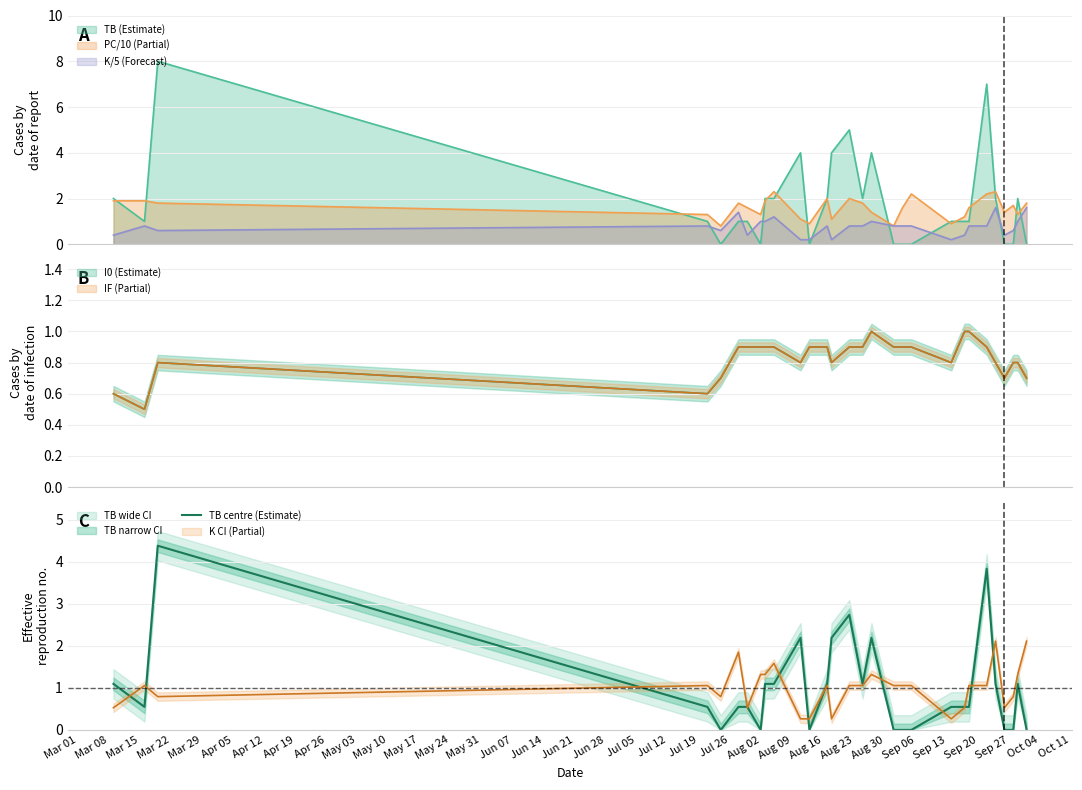

True or false: TB (Estimate) and K/5 (Forecast) cross at least once.

True